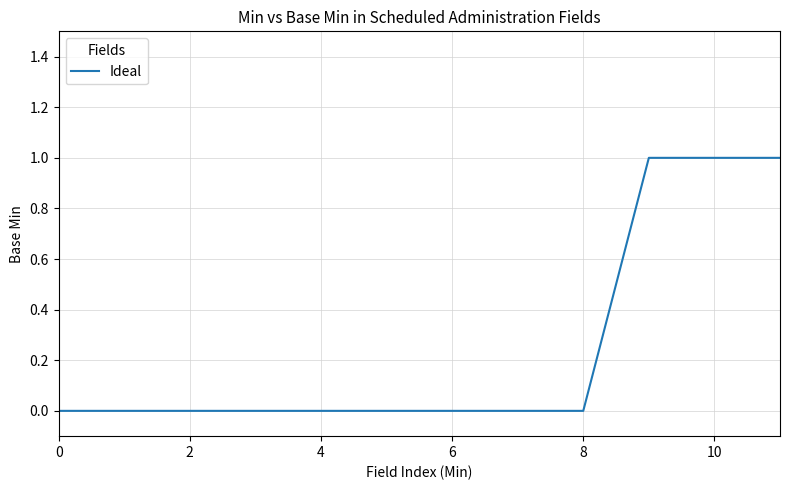

Reading left to right, extract all data points from this chart.

0	0	0	0	0	0	0	0	0	1	1	1